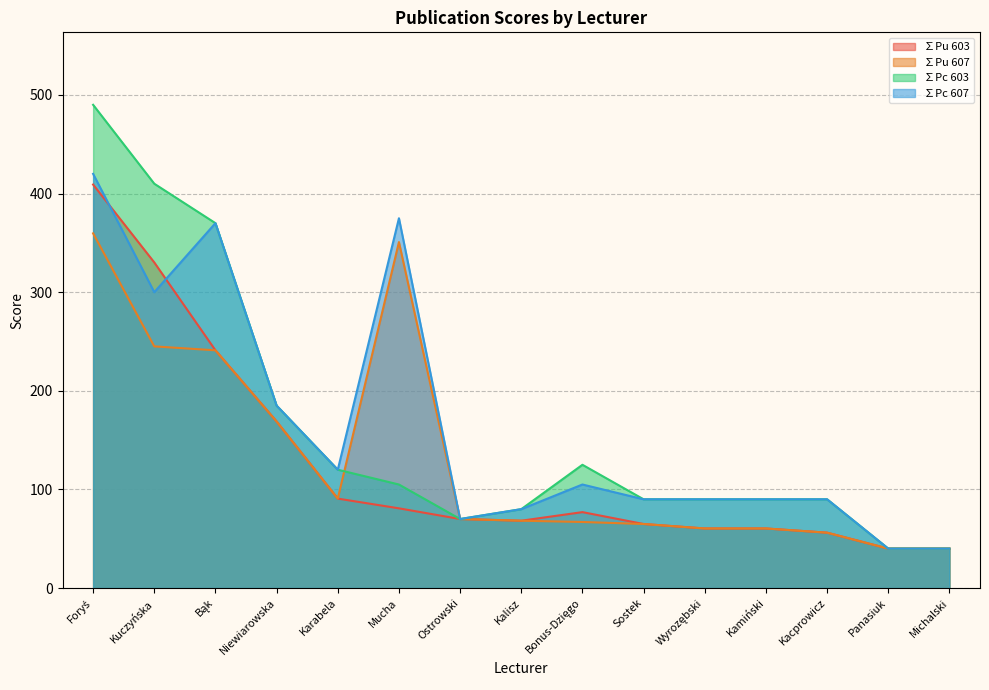

What position from the left is Sostek?

10